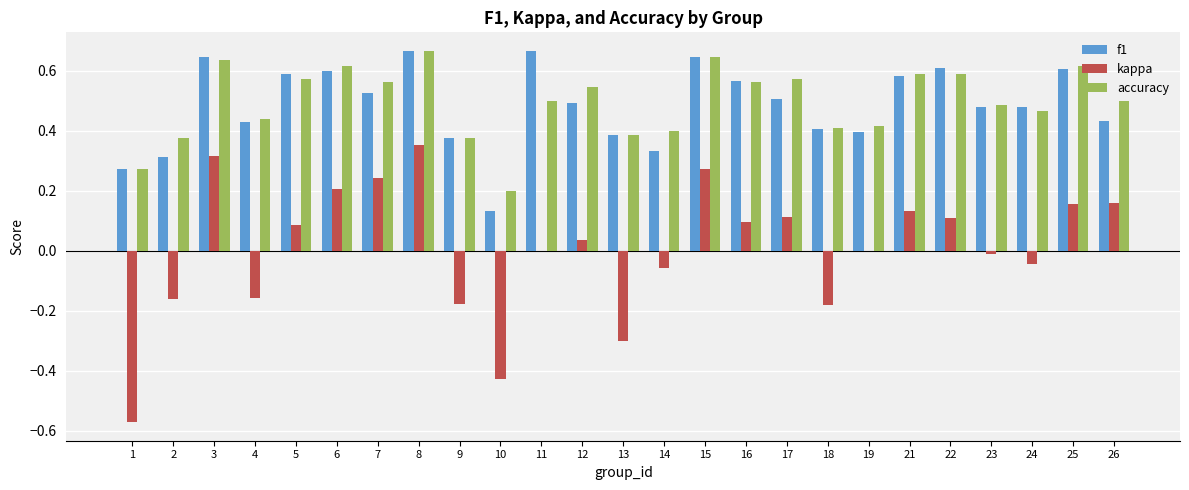

Which series has the largest range (max minus min)?

kappa